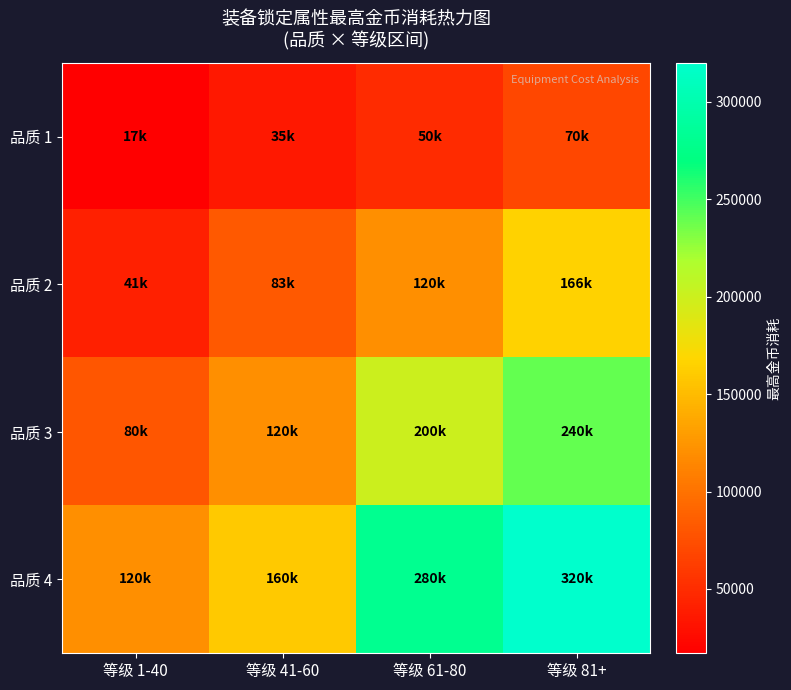

Count the number of categories in the chart.

4